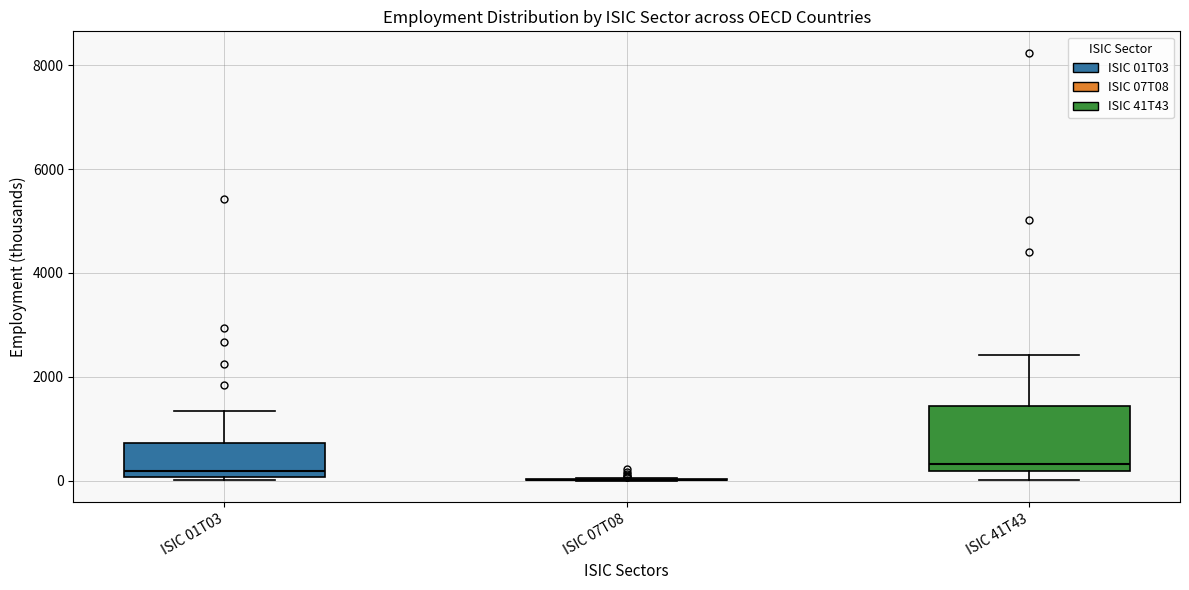

Reading left to right, read every box against the y-axis: the position of its median line, the range the box covers, and the ends of its whiskers. The values are not printed on the chart, so give them approximately, as read against the axis.

ISIC 01T03: median 200, box 0 to 800, whiskers 0 (just below the box's lower edge) to 1400
ISIC 07T08: box collapsed to a line at 0, whiskers 0 to 0
ISIC 41T43: median 400, box 200 to 1400, whiskers 0 to 2400